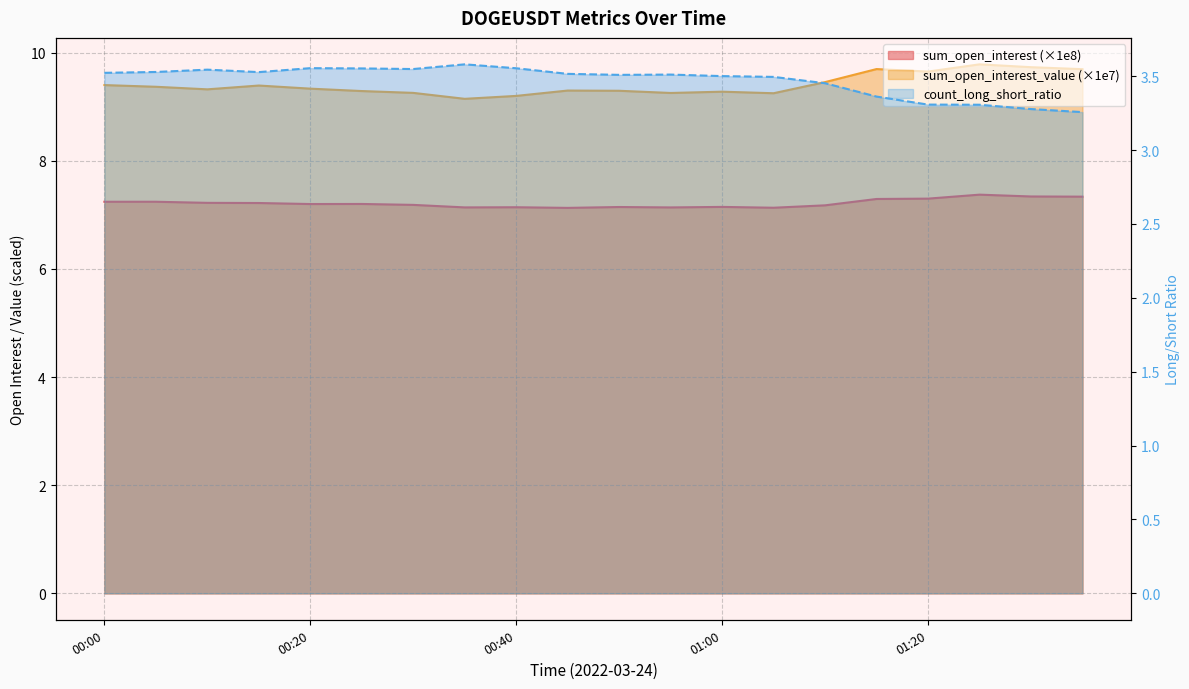

At 00:15, list the series in order from largest to smallest.

sum_open_interest_value, sum_open_interest, count_long_short_ratio